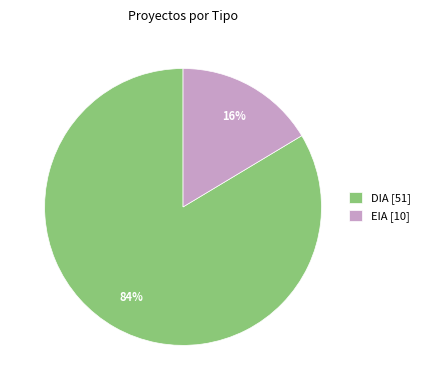

Which has a higher value, DIA or EIA?

DIA